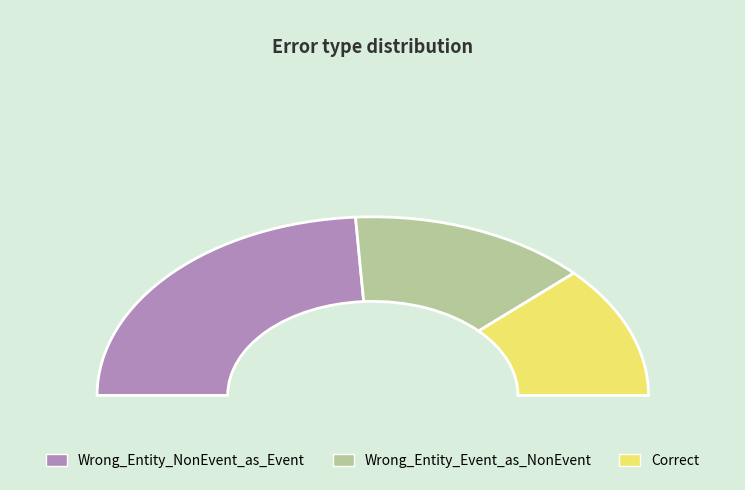

Is it true that Correct is 13% of the pie?

False